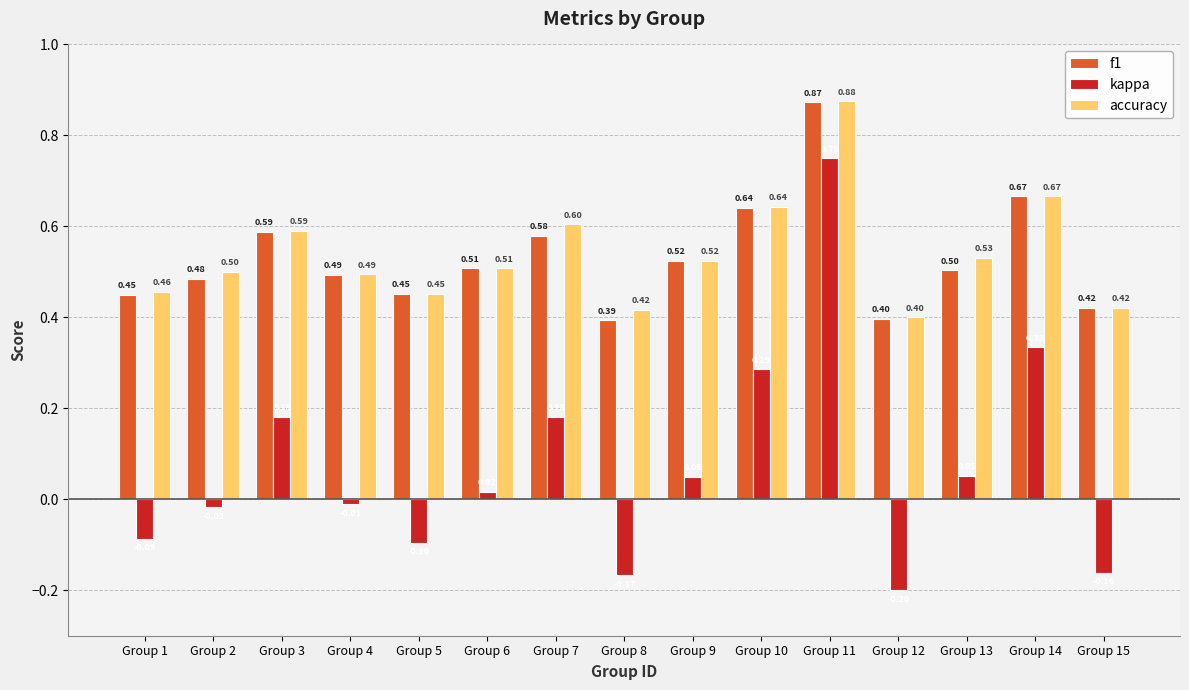

At which label is f1 closest to 0?

Group 8